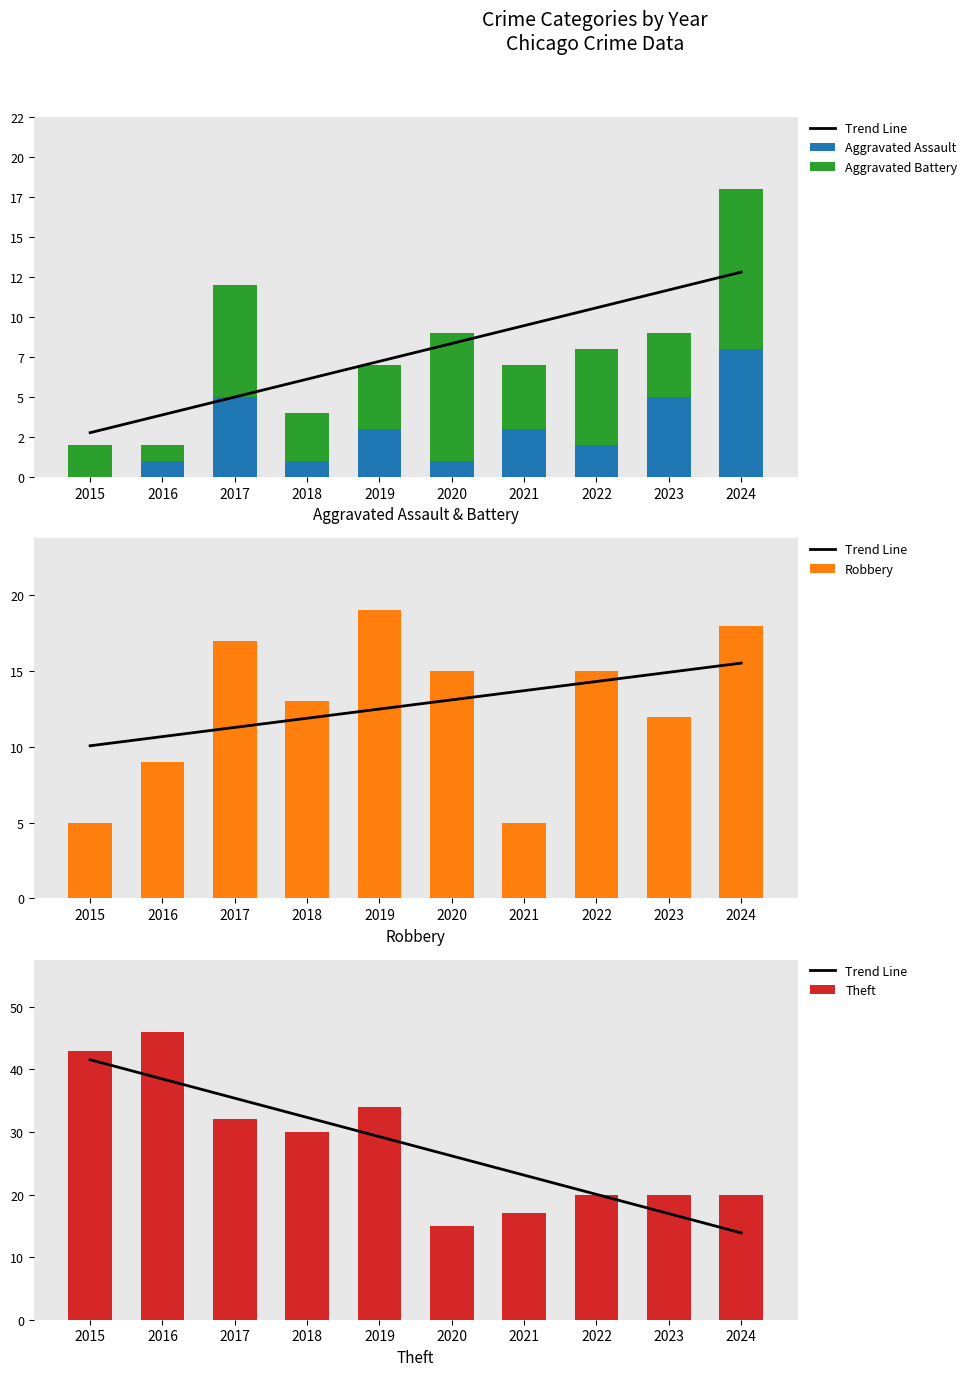

Which category has the highest value in the Aggravated Assault series?

2024